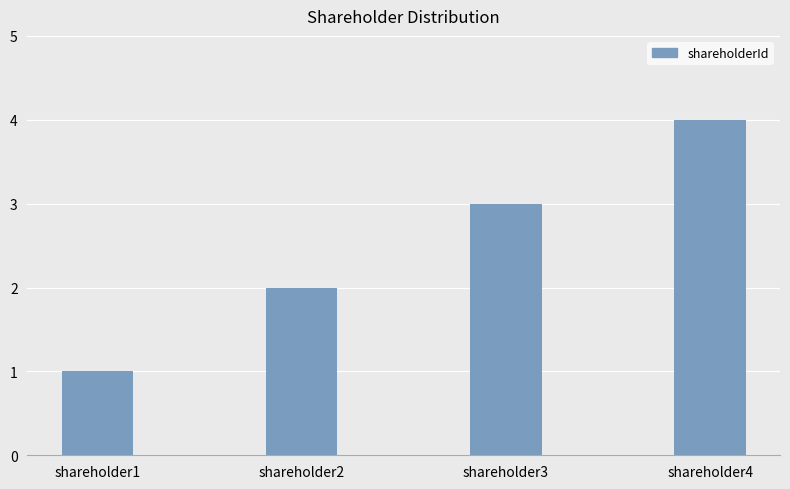

Reading left to right, list all the values displayed in this chart.

1	2	3	4